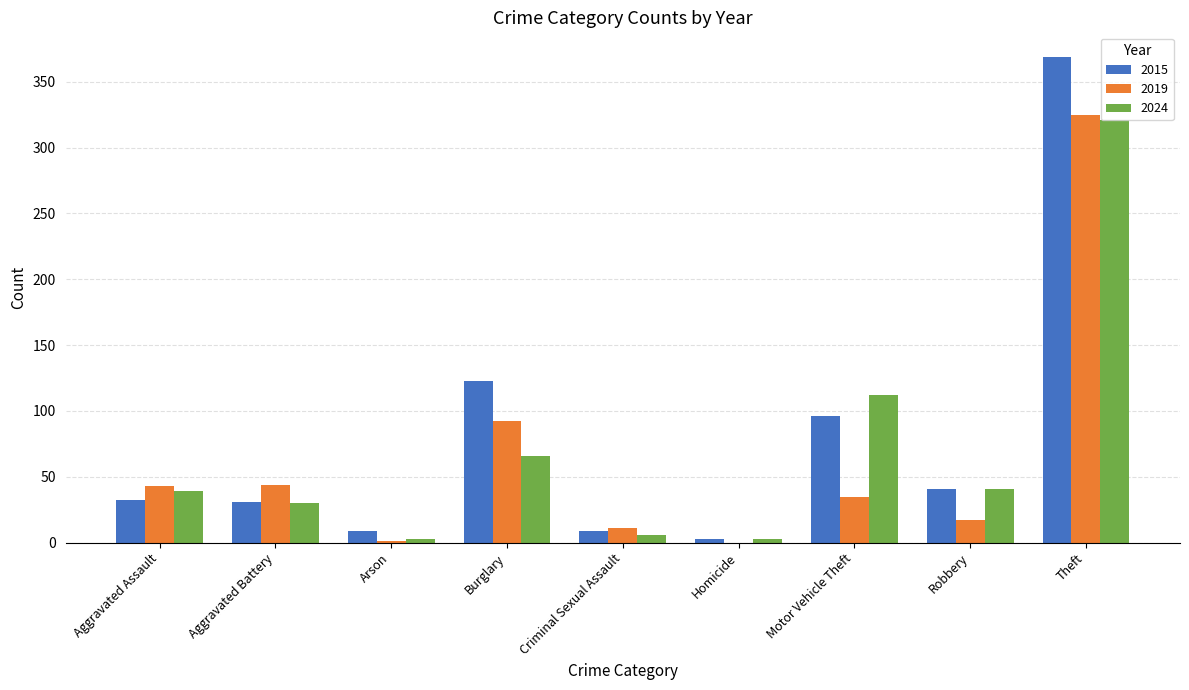

Which series has the largest range (max minus min)?

2015